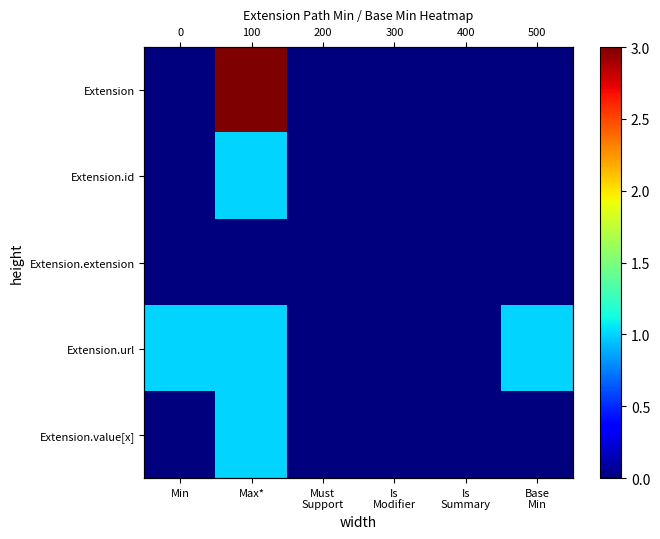

At how many categories does at least one series exceed 0?

3